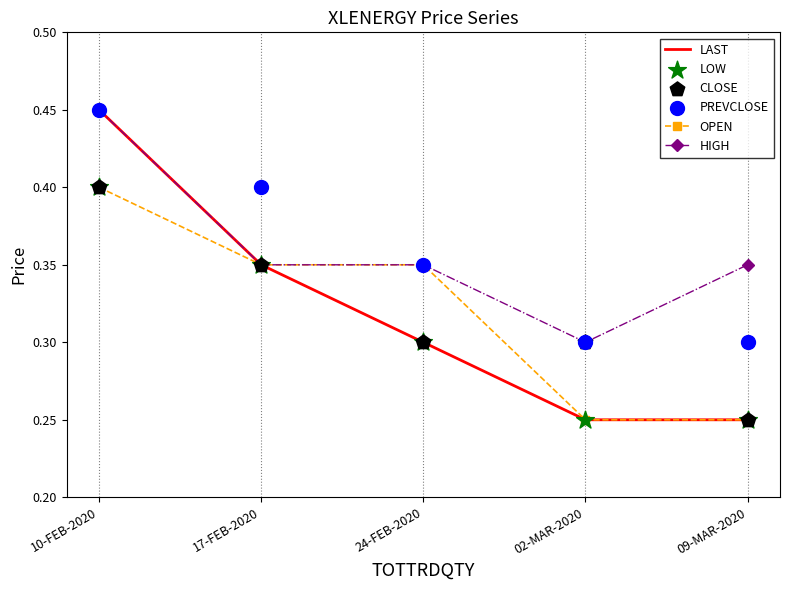

At how many categories does at least one series exceed 0?

5